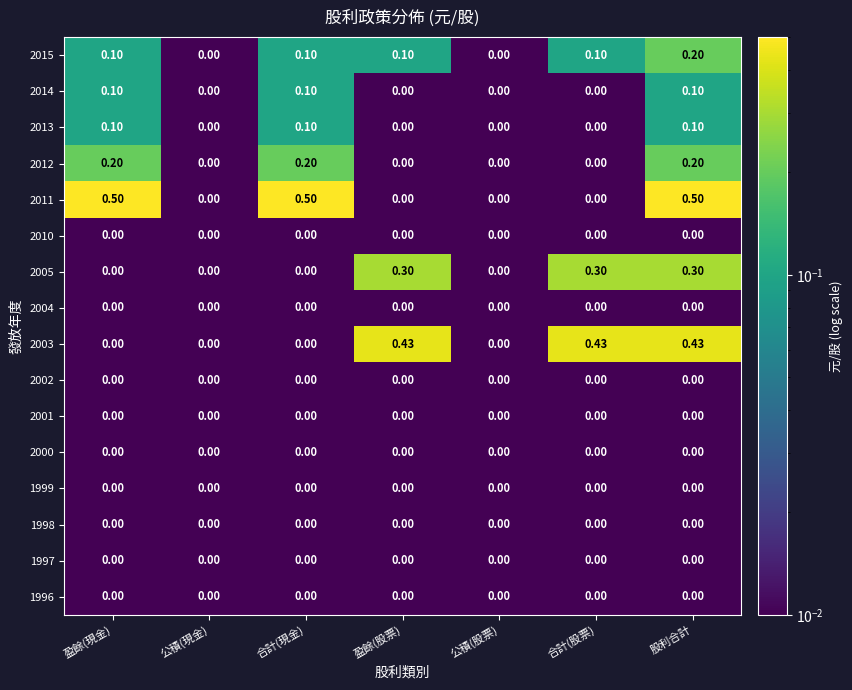

Is the value of 2013 at 盈餘(現金) greater than the value of 2011 at 盈餘(股票)?

Yes